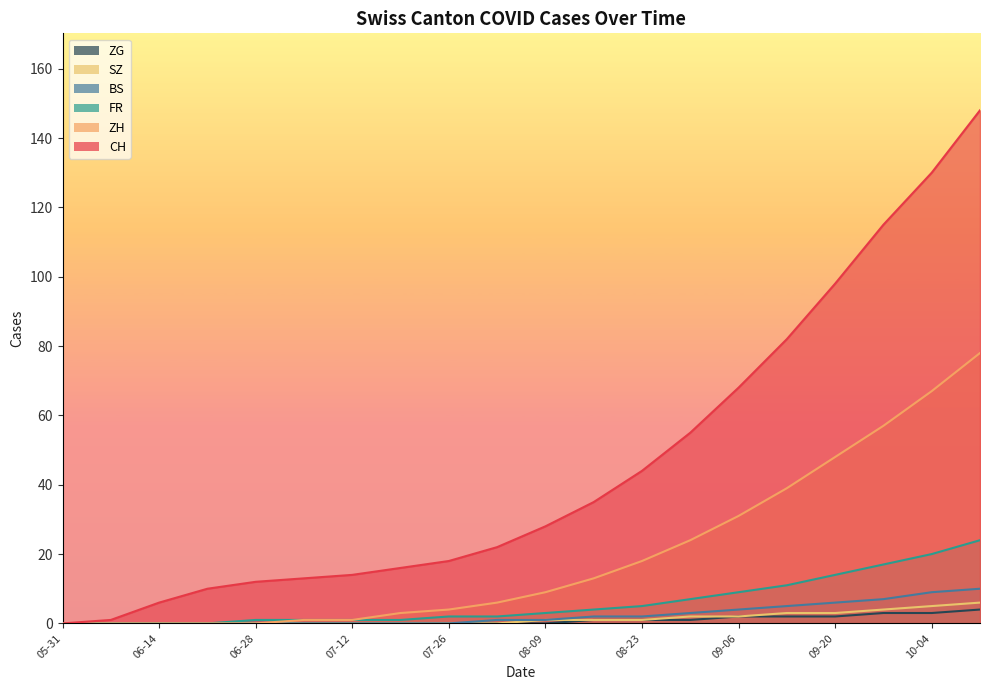

True or false: SZ has more than 2 points higher than both neighbors.

False